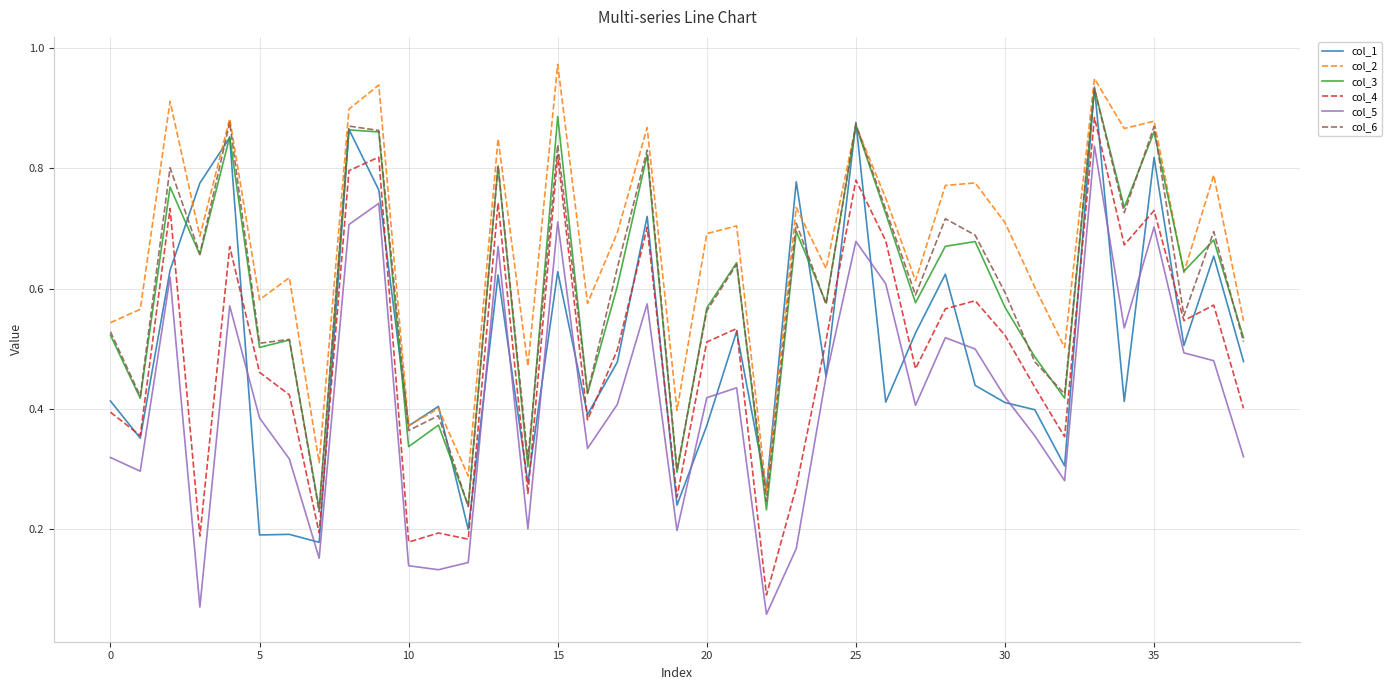

Which series has the largest total across all categories?

col_2